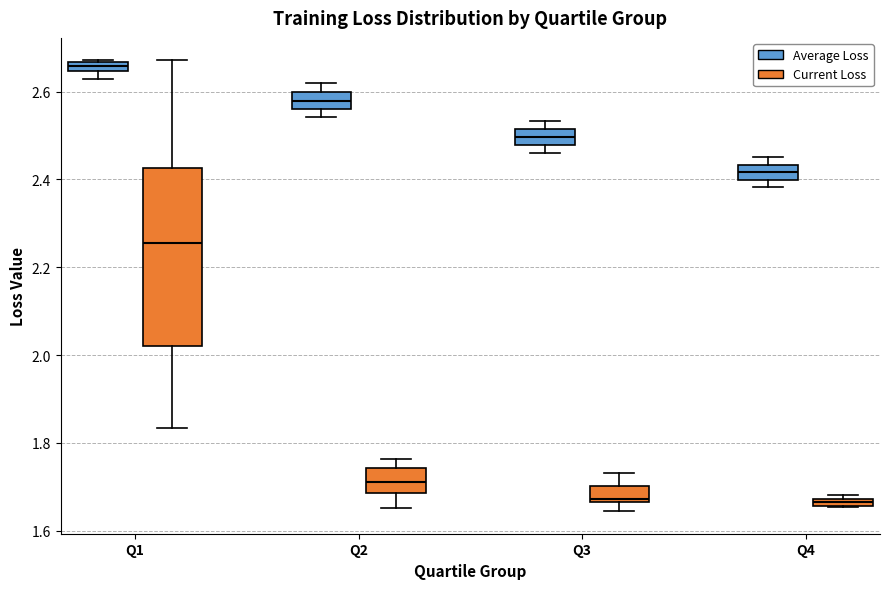

Where is the lower edge of the box for Q4 (Current Loss) on the y-axis? The values are not printed on the chart, so give them approximately, as read against the axis.

1.66